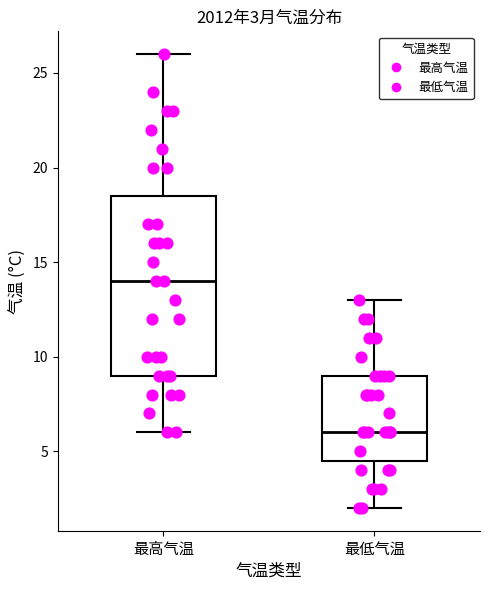

Which box has the lowest median line?

最低气温